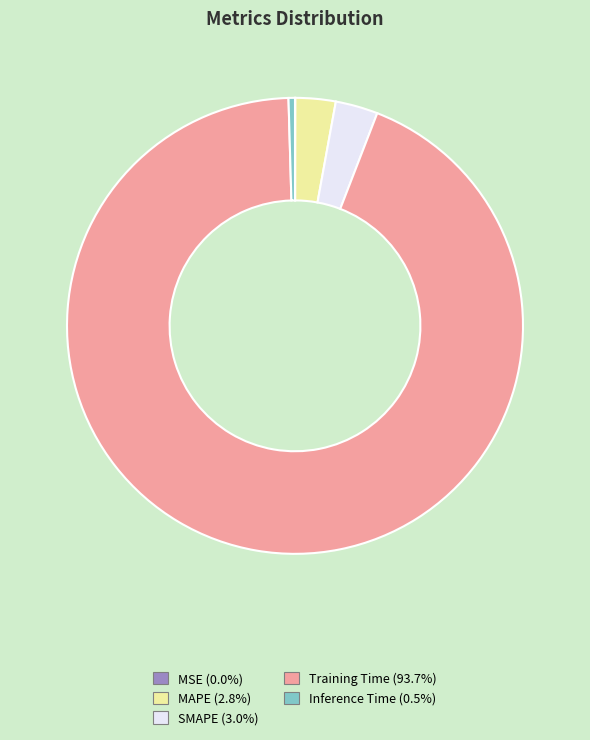

Which category has the biggest portion of the pie?

Training Time